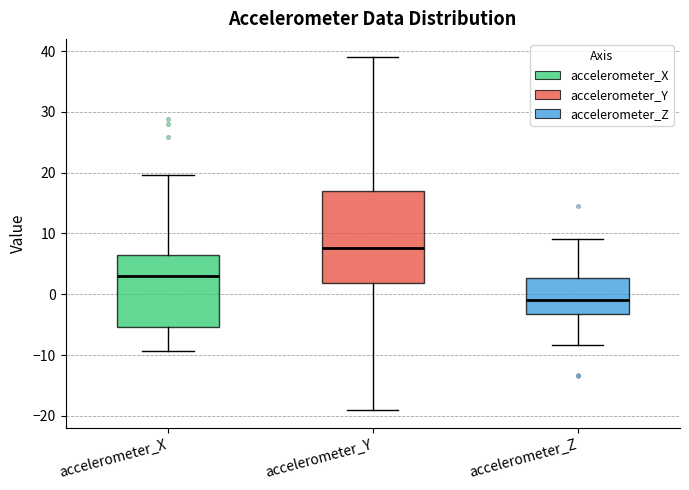

Reading left to right, read every box against the y-axis: the position of its median line, the range the box covers, and the ends of its whiskers. The values are not printed on the chart, so give them approximately, as read against the axis.

accelerometer_X: median 3, box -5 to 6, whiskers -9 to 20
accelerometer_Y: median 8, box 2 to 17, whiskers -19 to 39
accelerometer_Z: median -1, box -3 to 3, whiskers -8 to 9